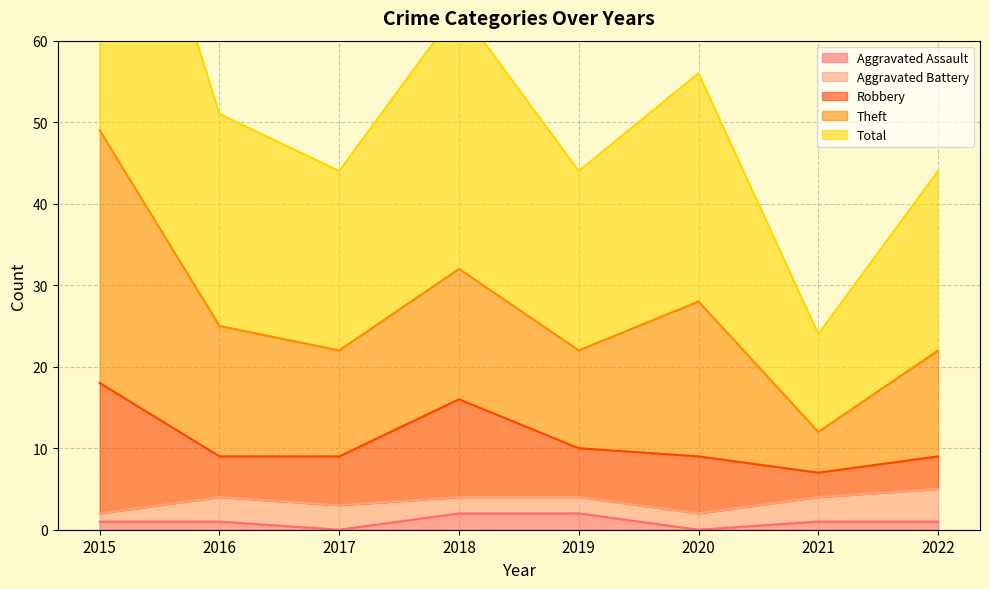

Reading left to right, transcribe all the data shown in this chart.

Aggravated Assault: 1	1	0	2	2	0	1	1
Aggravated Battery: 1	3	3	2	2	2	3	4
Robbery: 16	5	6	12	6	7	3	4
Theft: 31	16	13	16	12	19	5	13
Total: 49	26	22	32	22	28	12	22